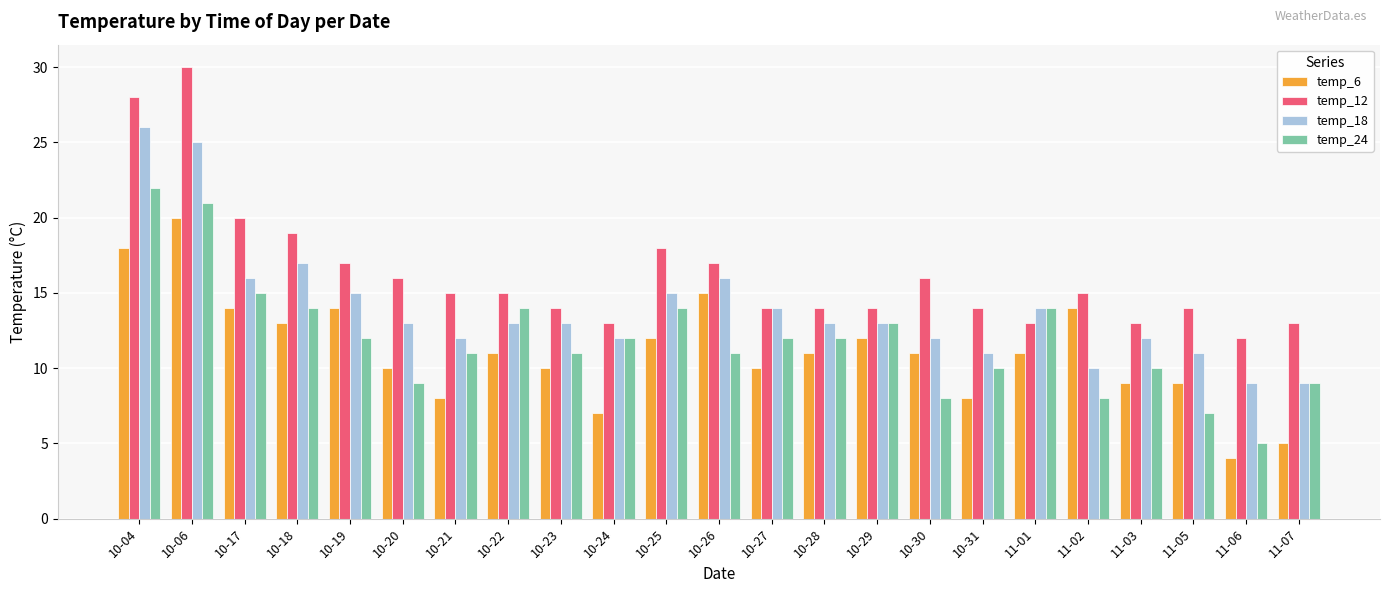

Are the bars grouped side by side (vs. stacked)?

Yes